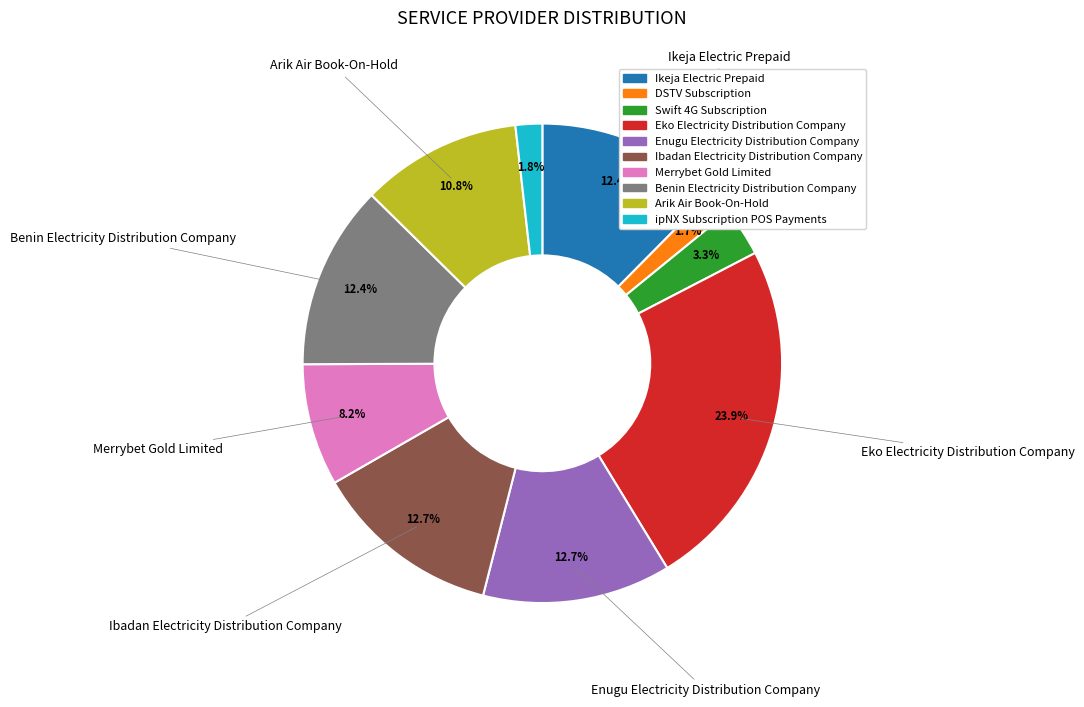

To the nearest percent, what portion does Benin Electricity Distribution Company represent?

12%